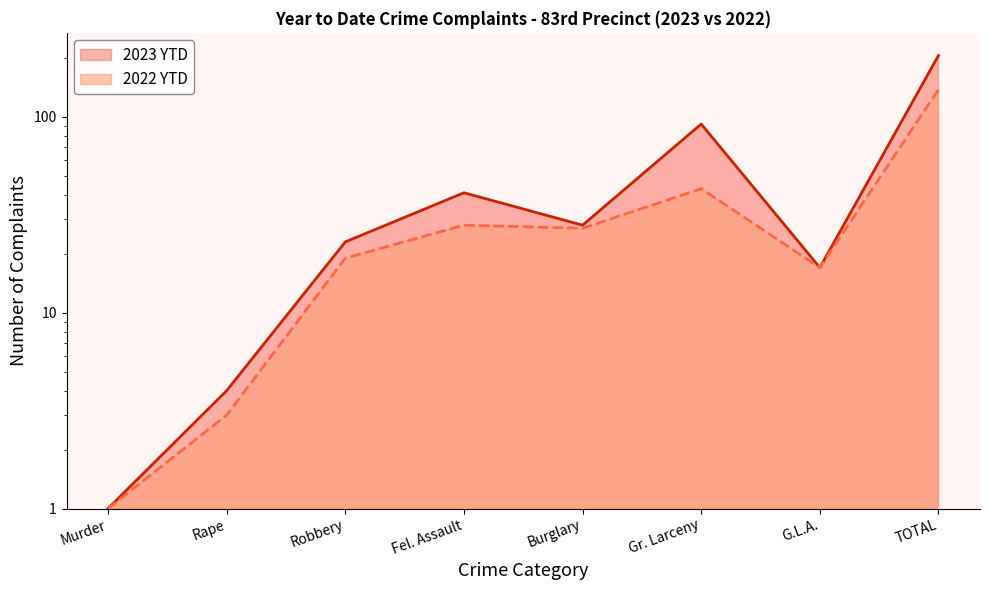

What is the label of the 7th point from the right?

Rape